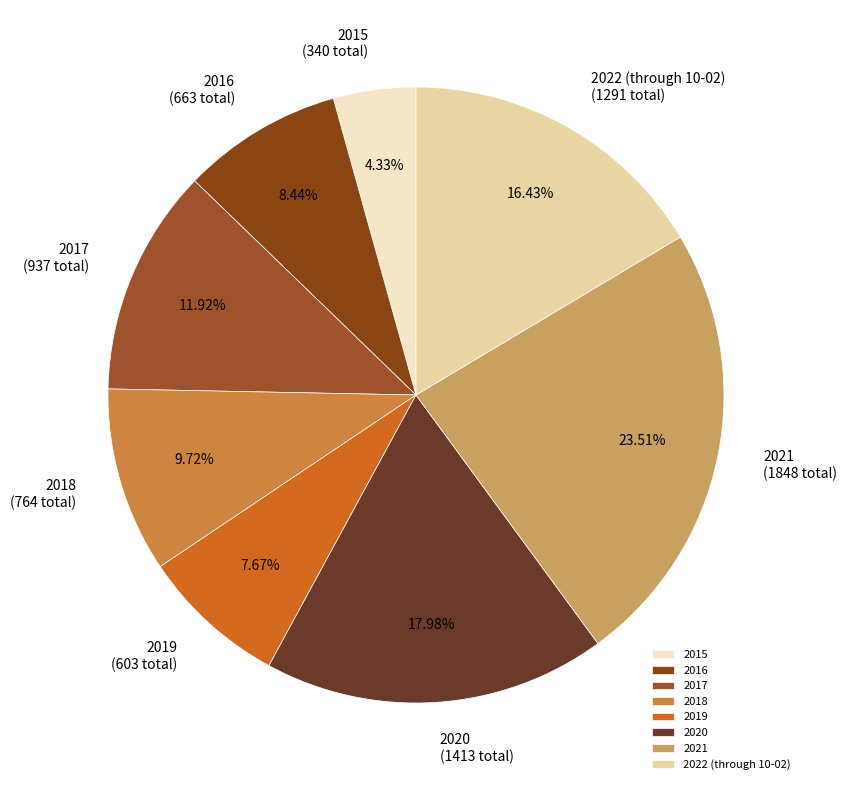

What percentage is NOT represented by 2015?

95.7%